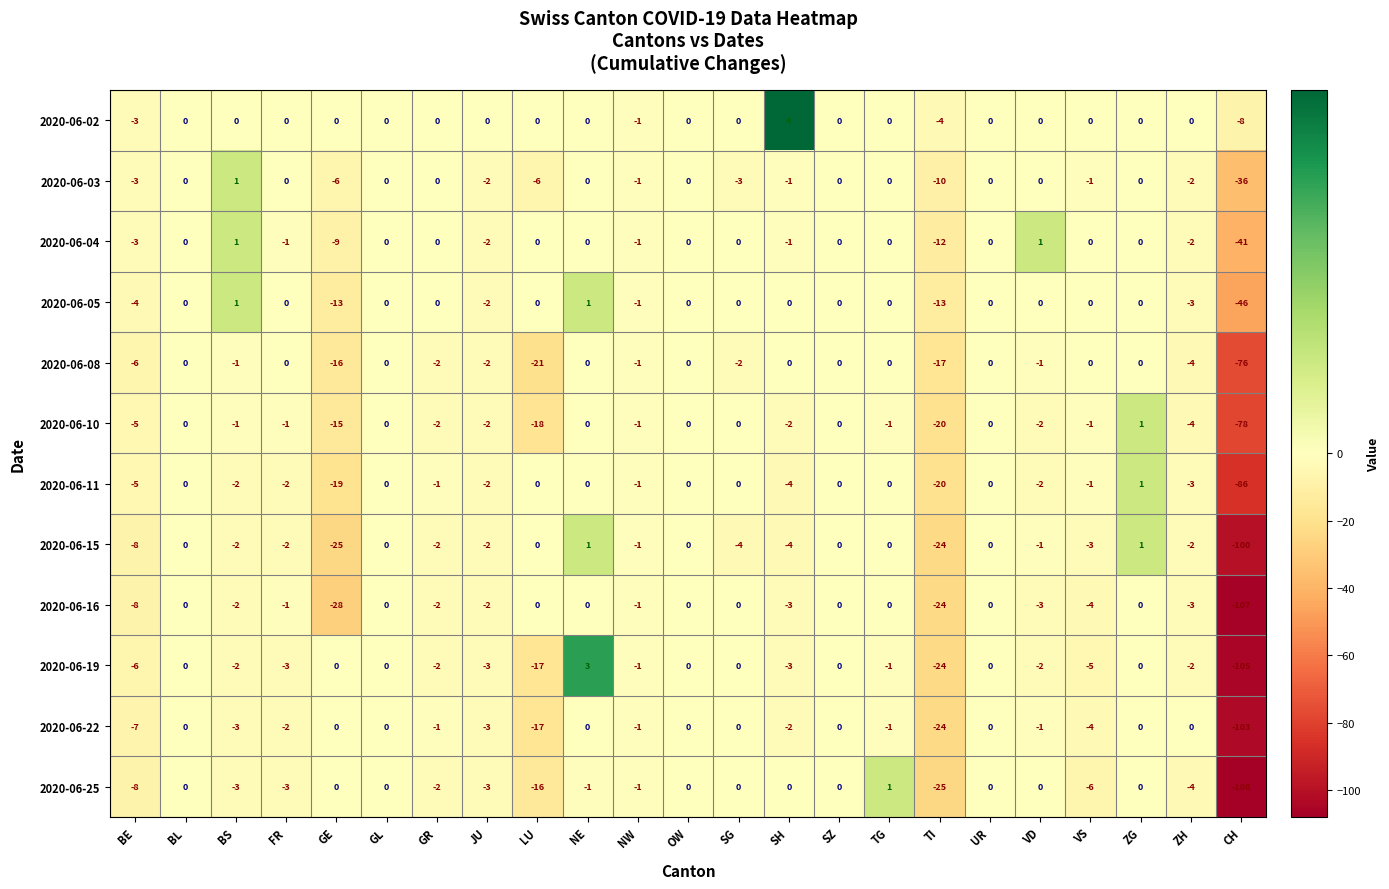

The value of 2020-06-11 at SH is -4. True or false?

True